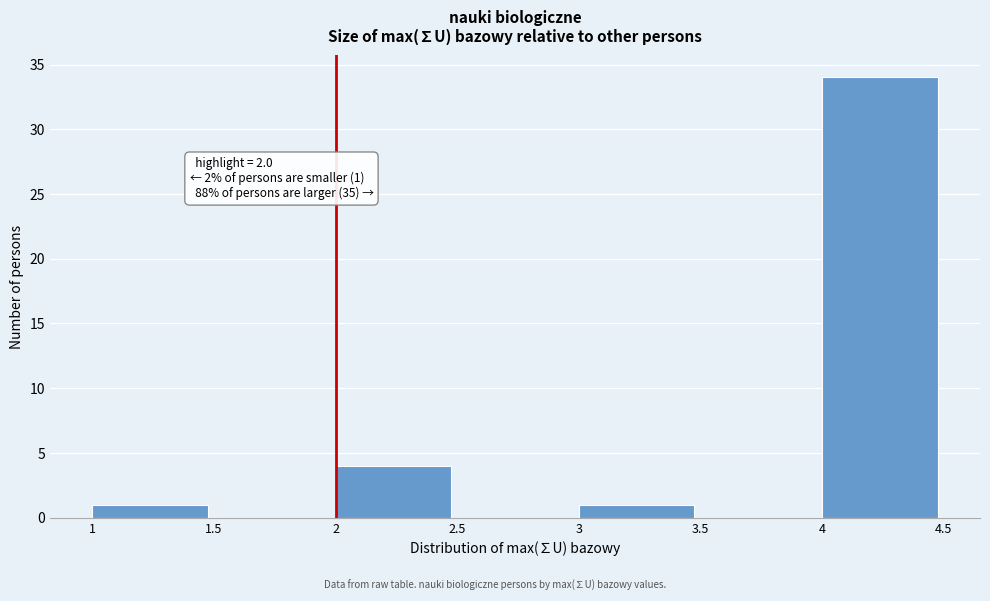

Which range on the x-axis has the tallest bar?

4 to 4.5